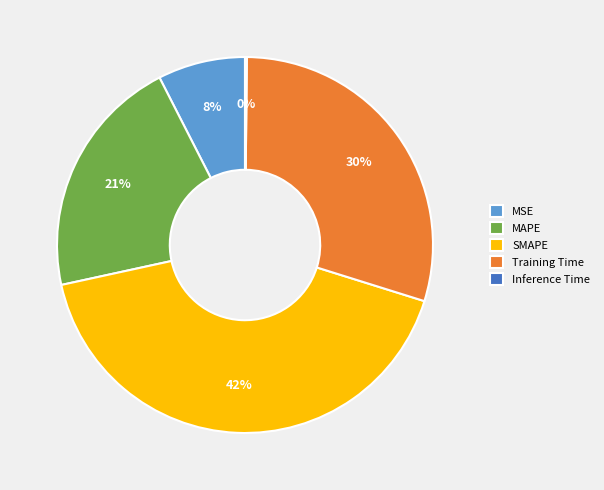

To the nearest percent, what is the difference between the MAPE and SMAPE slice percentages?

21%